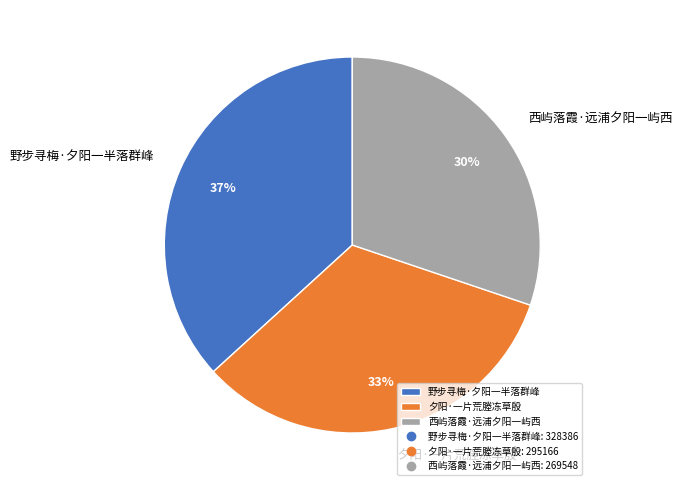

Is it true that 夕阳·一片荒塍冻草殷 is 42% of the pie?

False